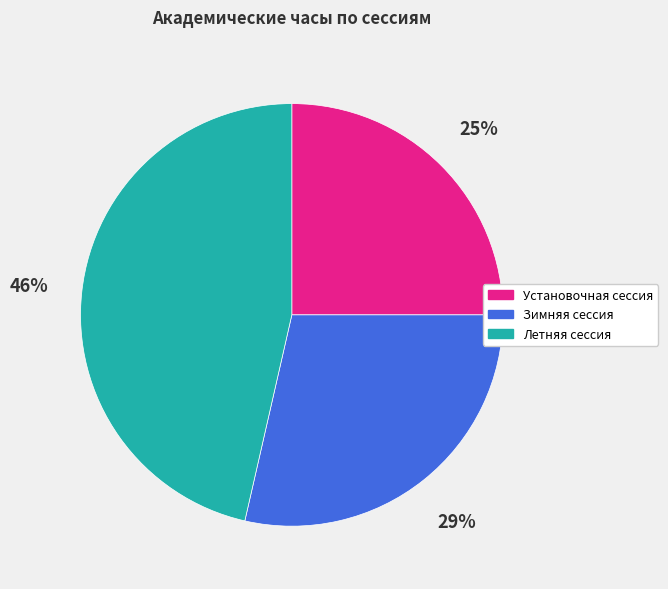

Which category has the biggest portion of the pie?

Летняя сессия